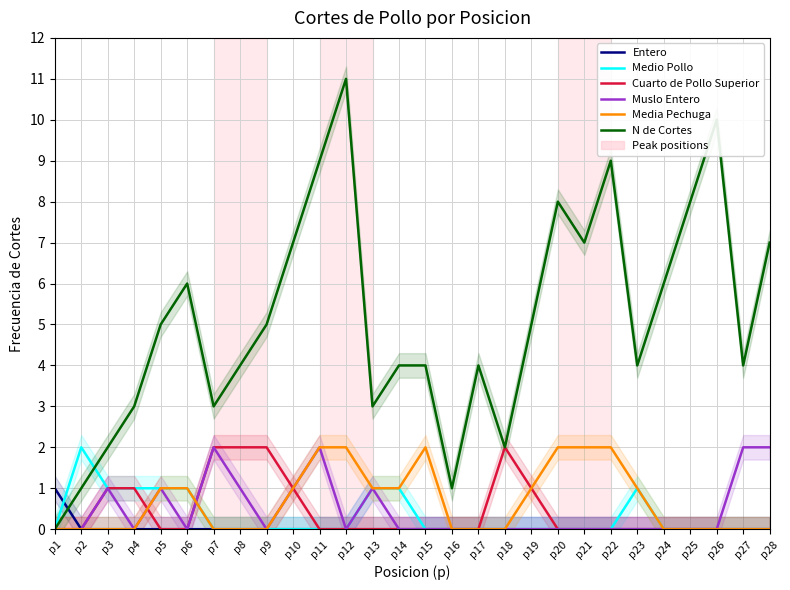

What is the sum of all Muslo Entero values?

13